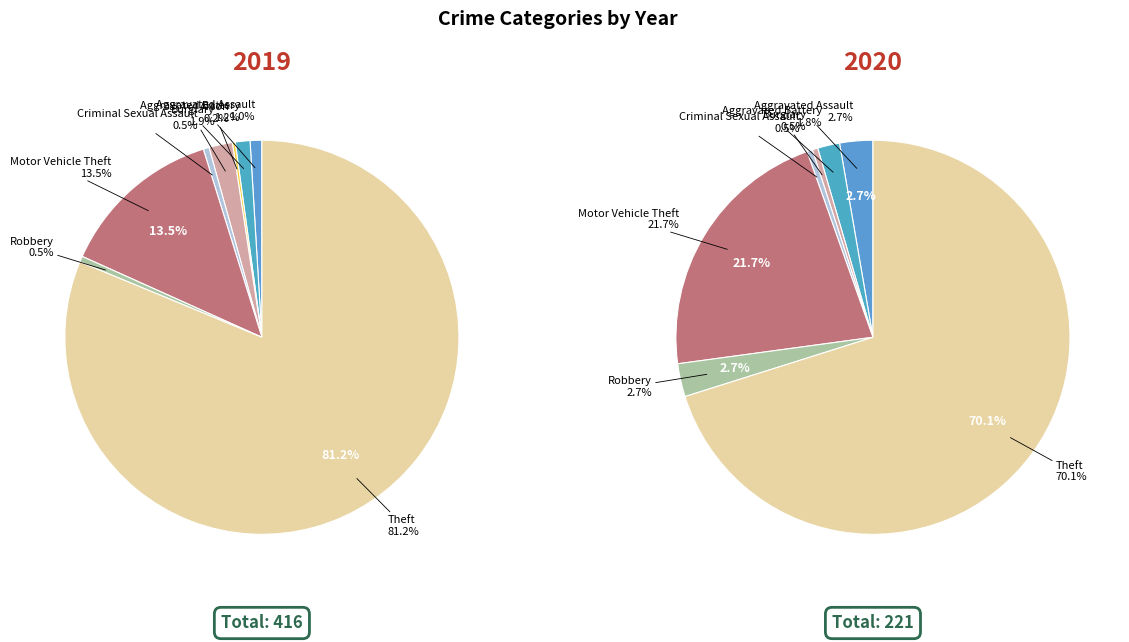

The 5 slice represents 13% of the pie. True or false?

True